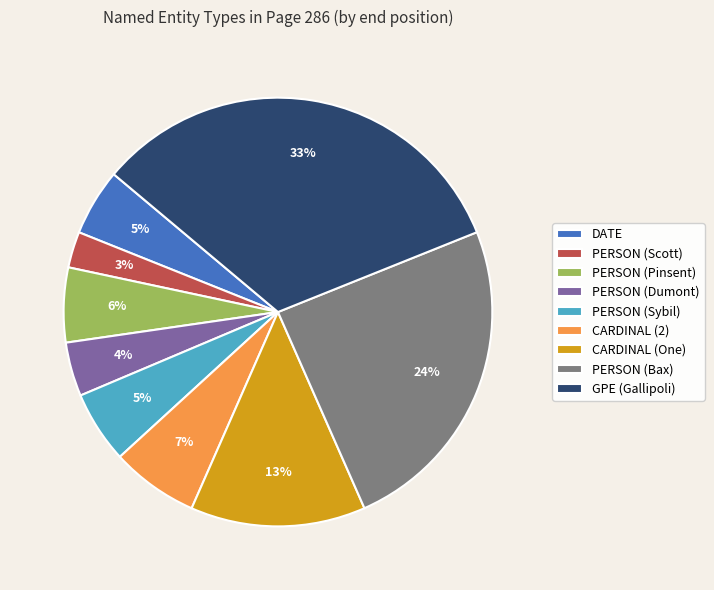

To the nearest percent, what portion does DATE represent?

5%